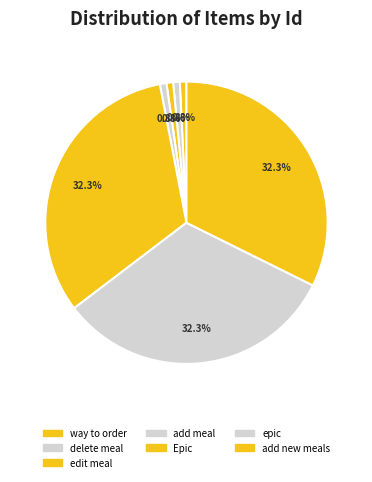

How many segments does this pie chart have?

7